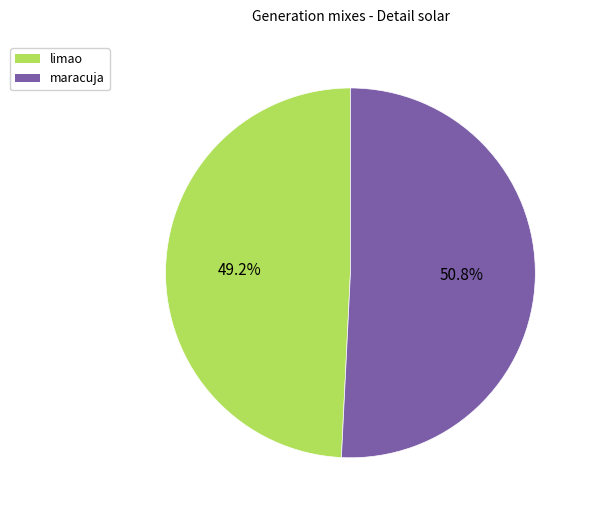

How many segments does this pie chart have?

2